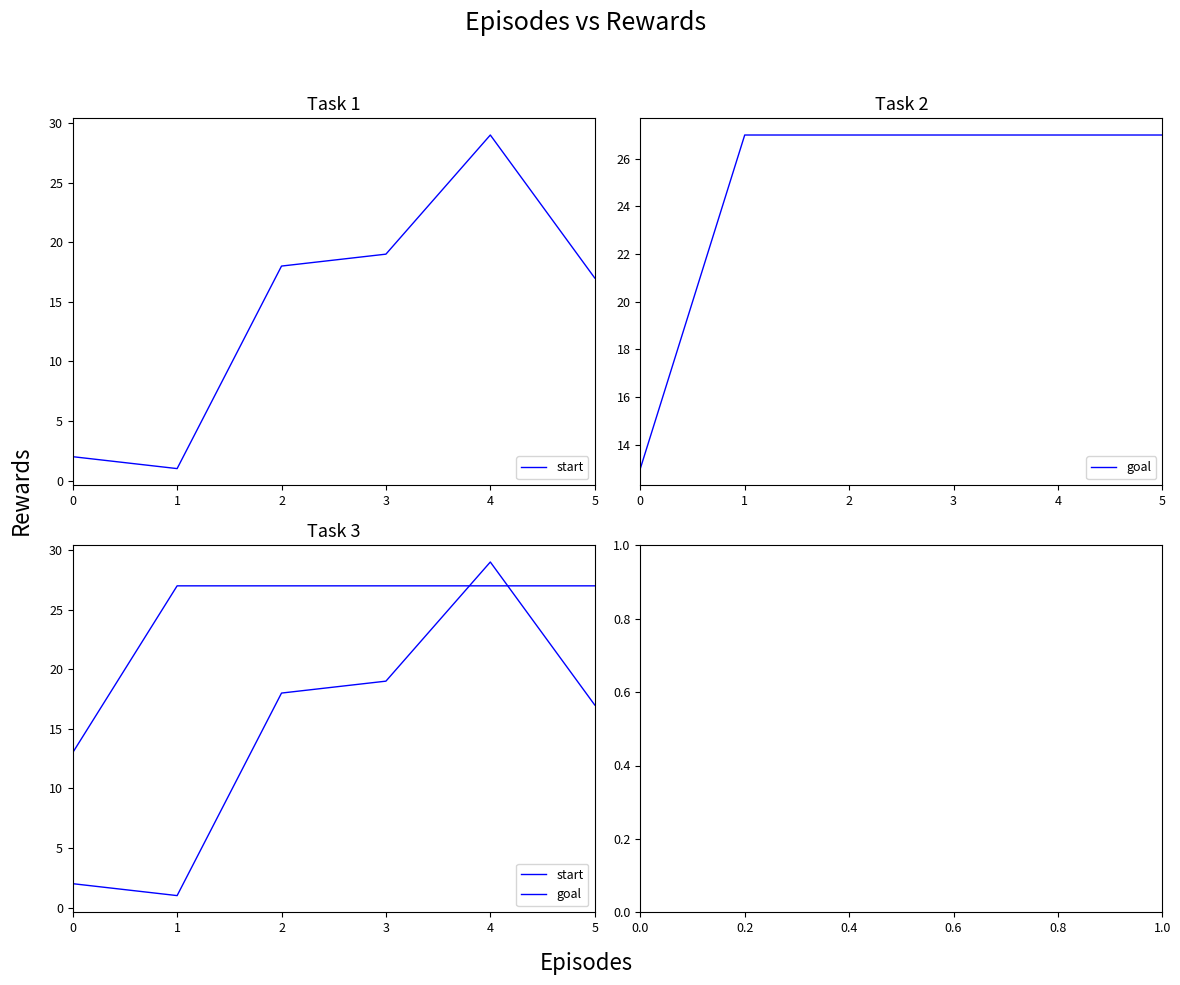

How many lines are shown in the chart?

2